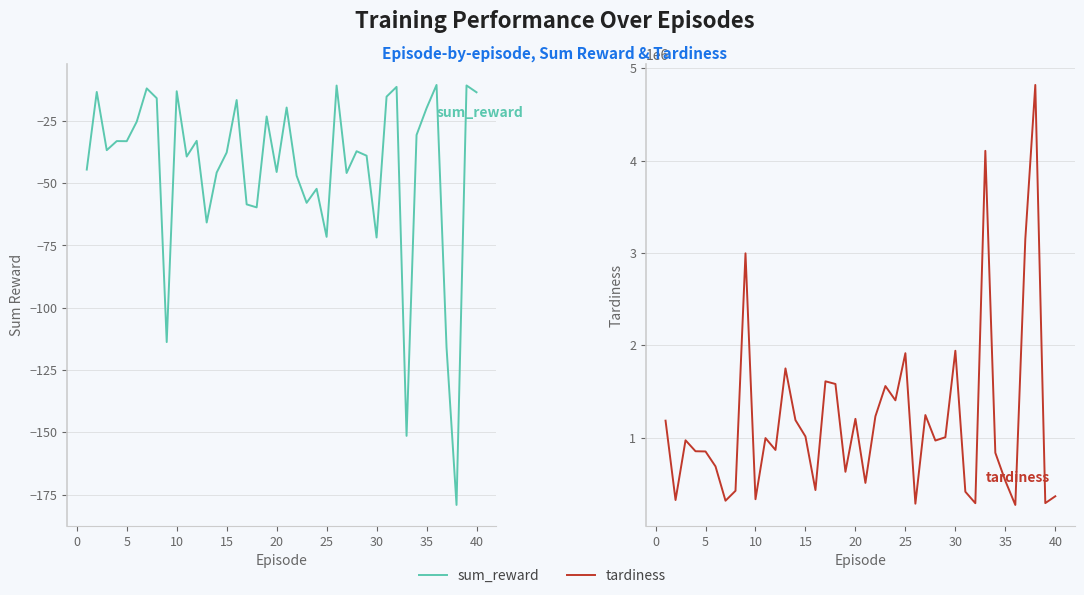

Rank the series by their average value, from lowest to highest.

sum_reward, tardiness